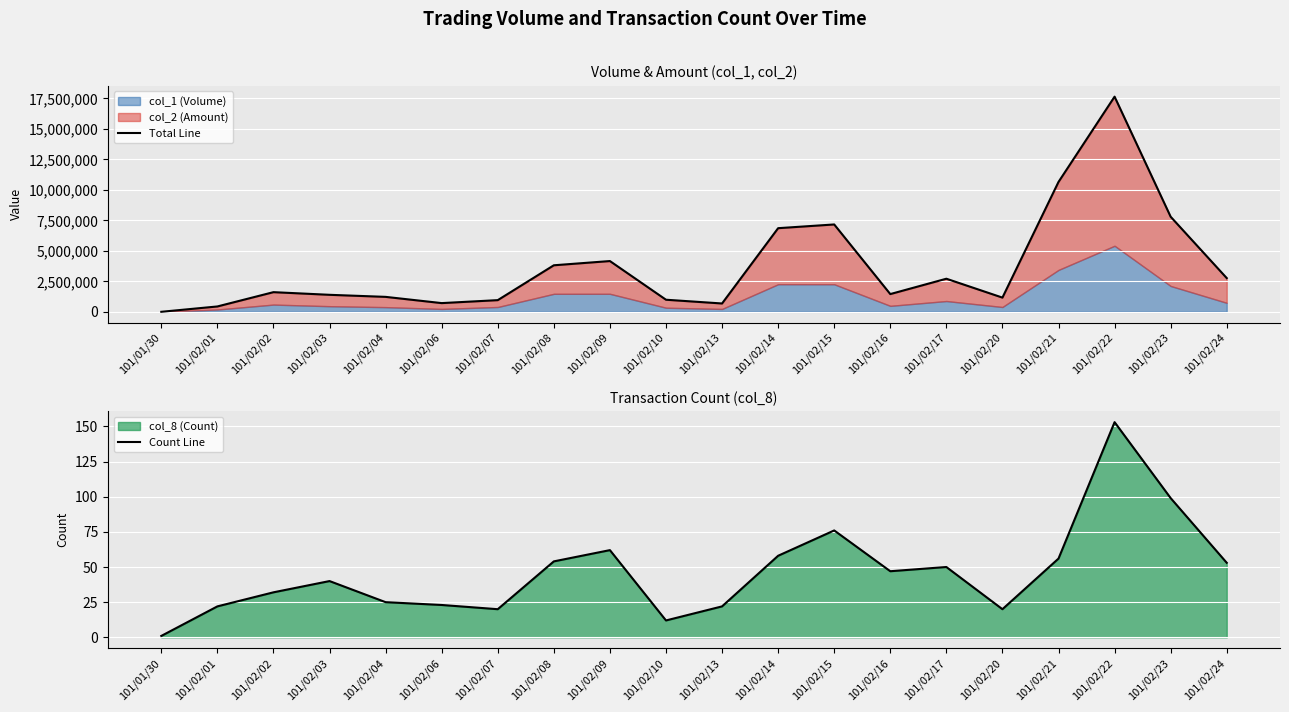

At which category does the chart reach its peak across all series?

101/02/22